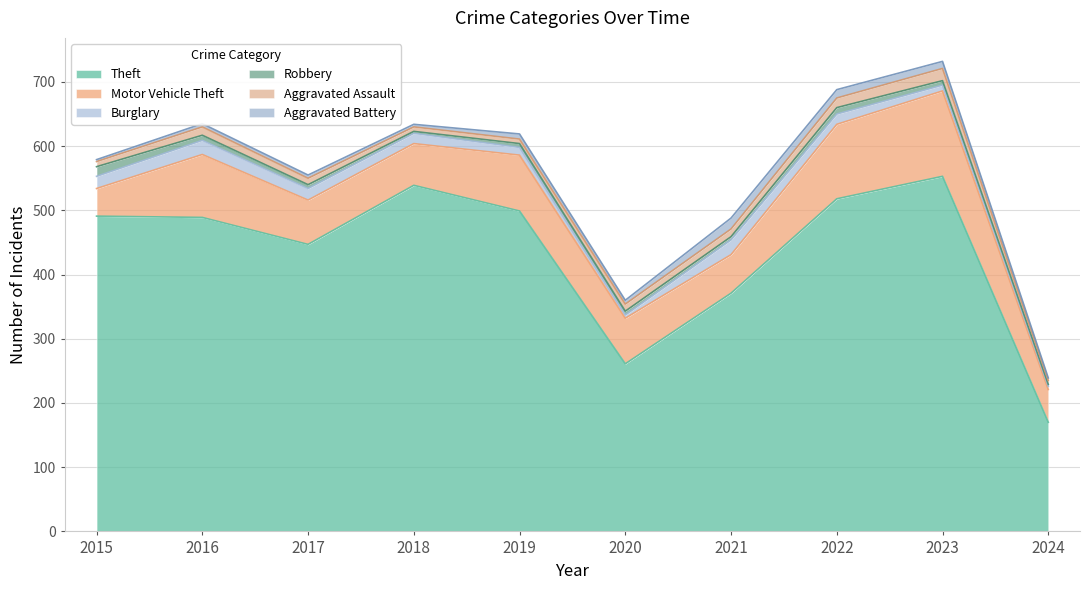

Rank the series by their maximum value, from lowest to highest.

Robbery, Aggravated Battery, Aggravated Assault, Burglary, Motor Vehicle Theft, Theft